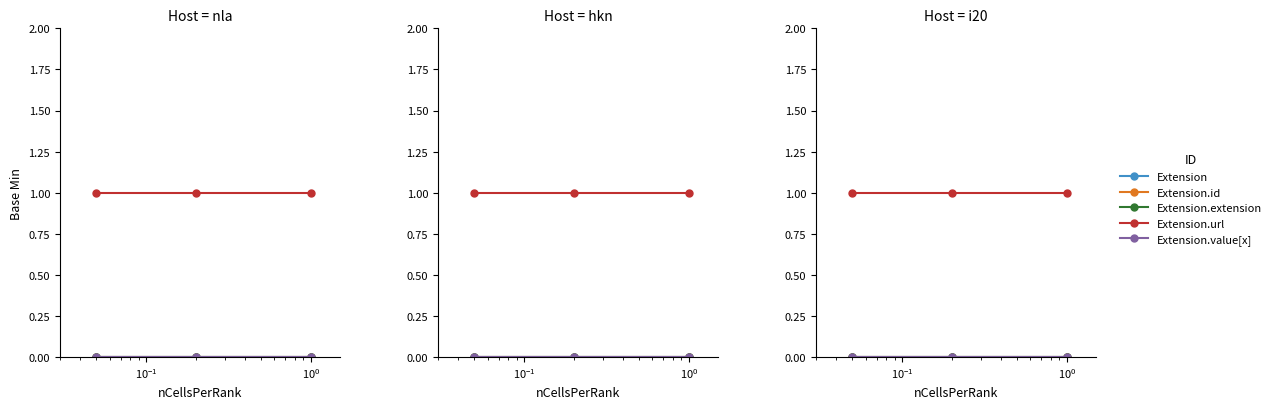

Does the chart display data point markers on the line(s)?

Yes